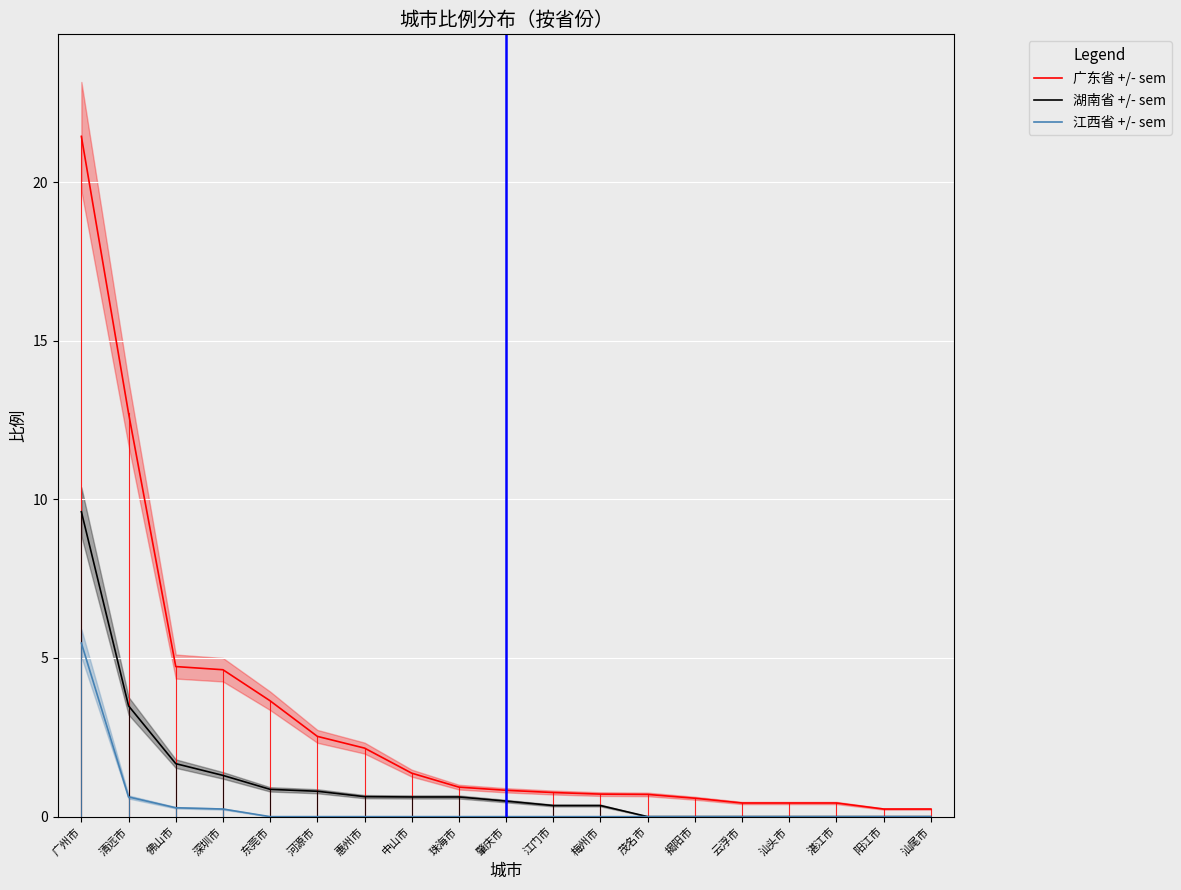

Which series has the widest spread of values?

广东省 +/- sem